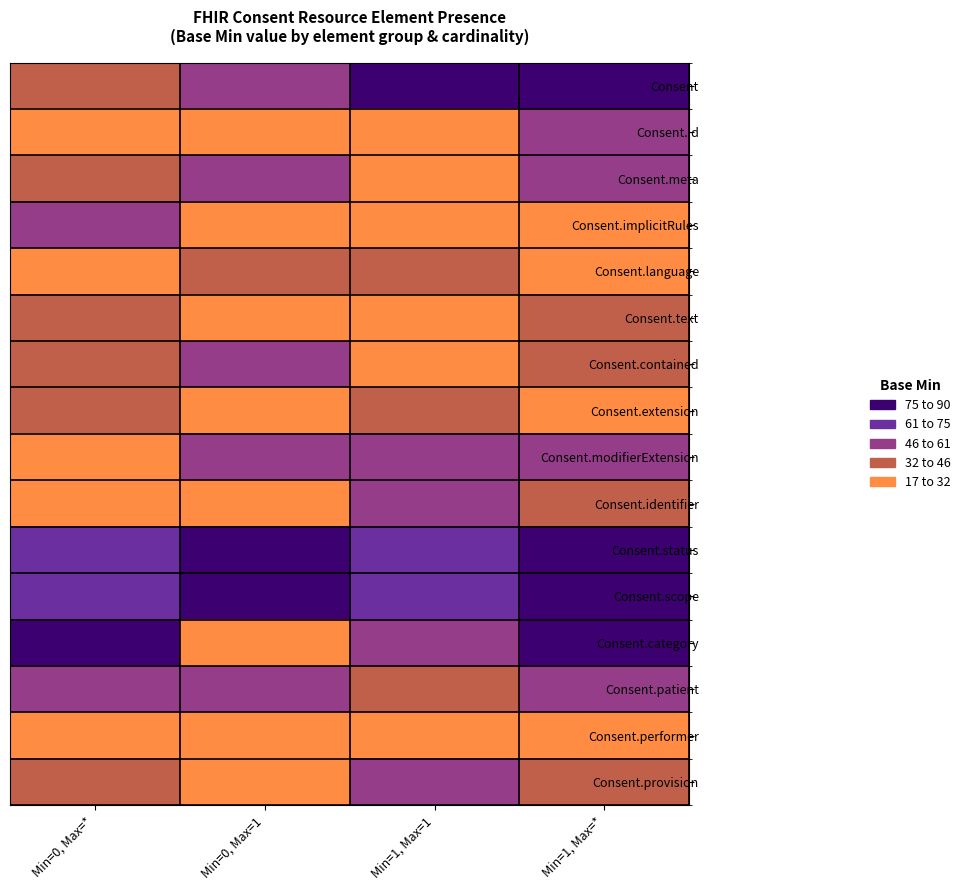

At which category is the sum across all series the highest?

Min=1, Max=*